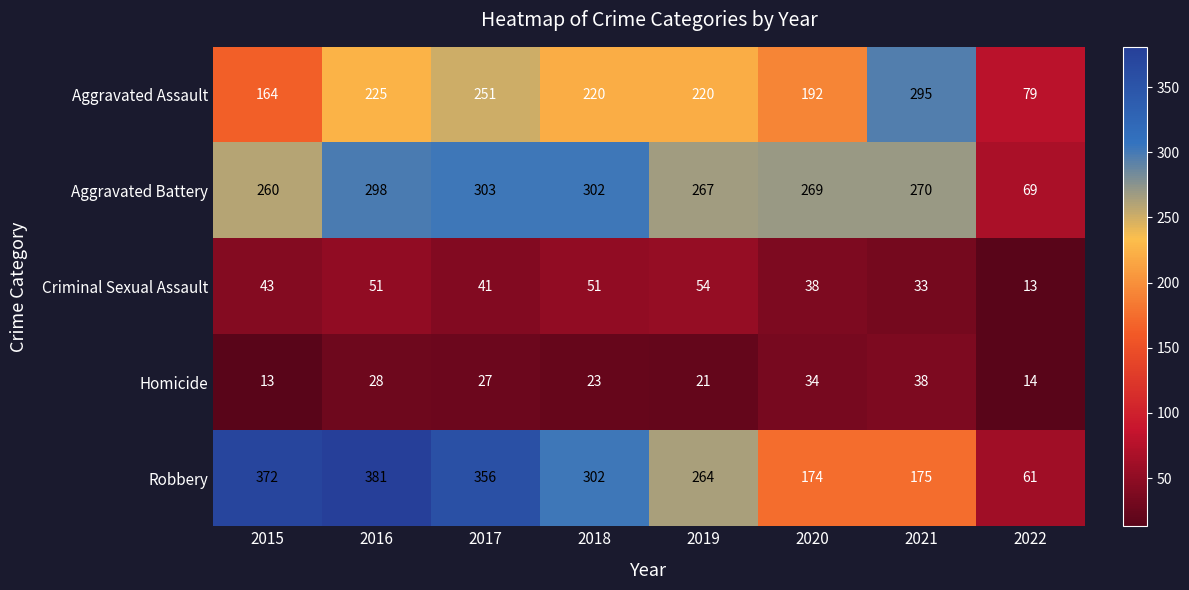

Count the number of data series in this chart.

5